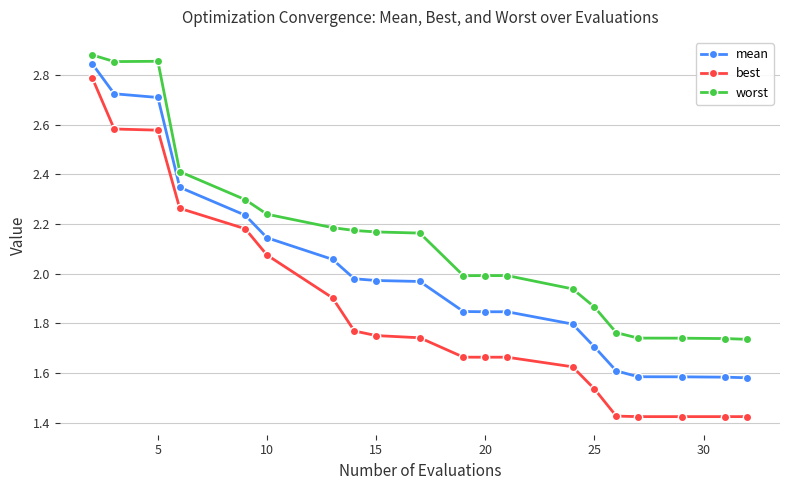

Which series has the largest range (max minus min)?

best